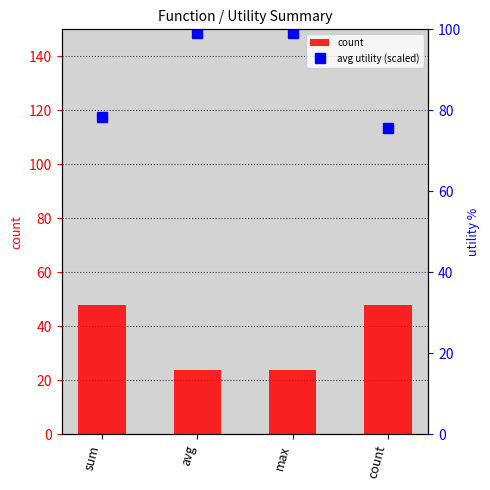

List the series in order of their overall mean, lowest first.

count, avg utility (scaled)